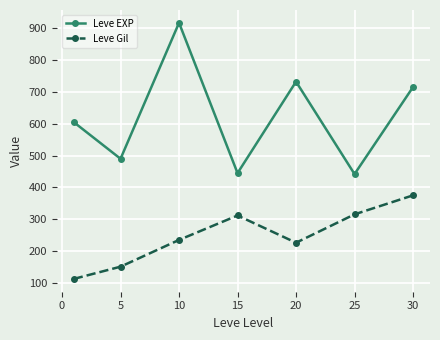

What is the value of the Leve EXP point at the 2nd from the left?

490.0